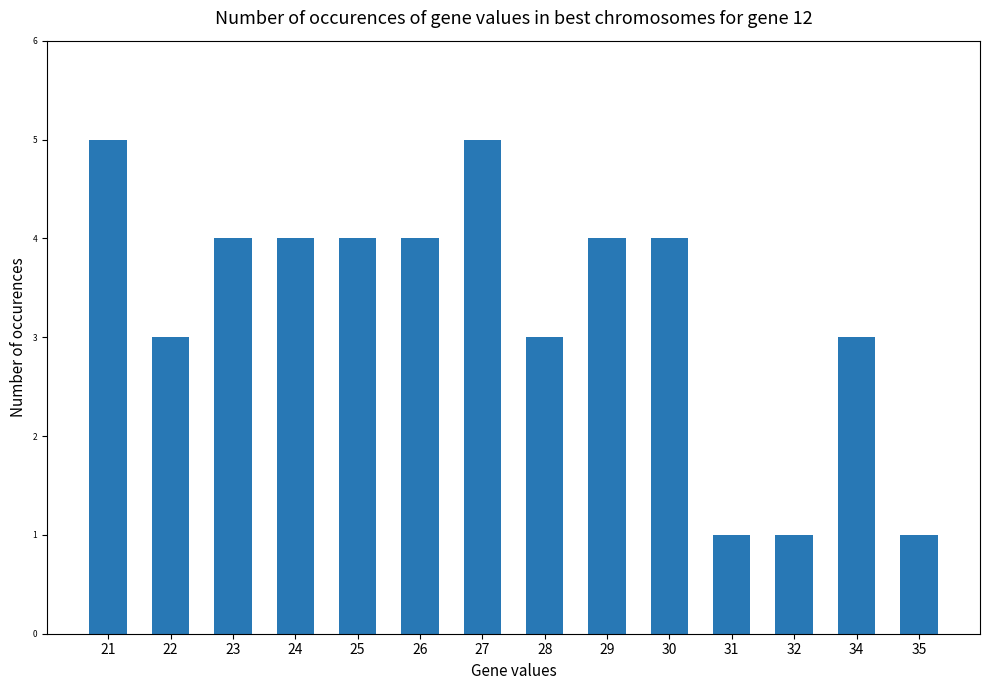

How many values are between 3 and 4?

9